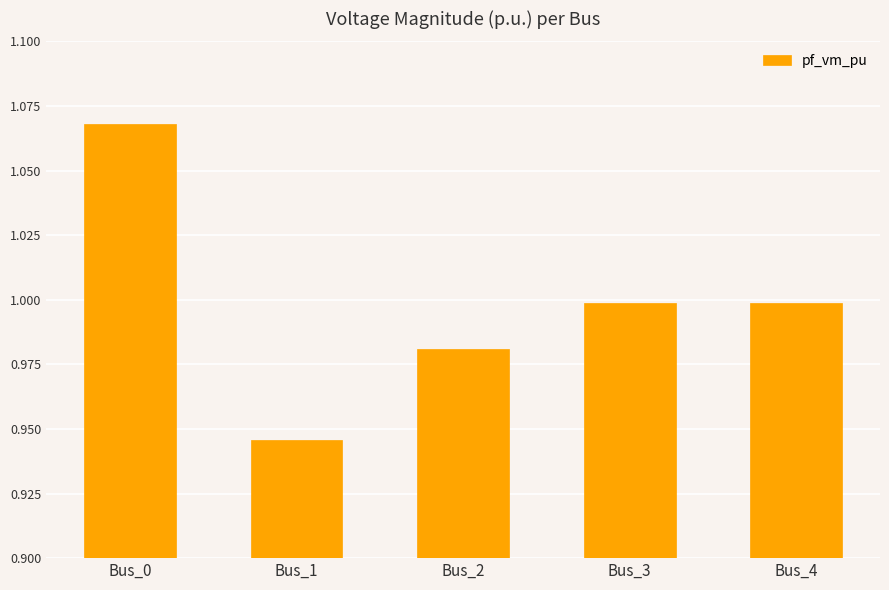

Which category has the highest value across all series?

Bus_0